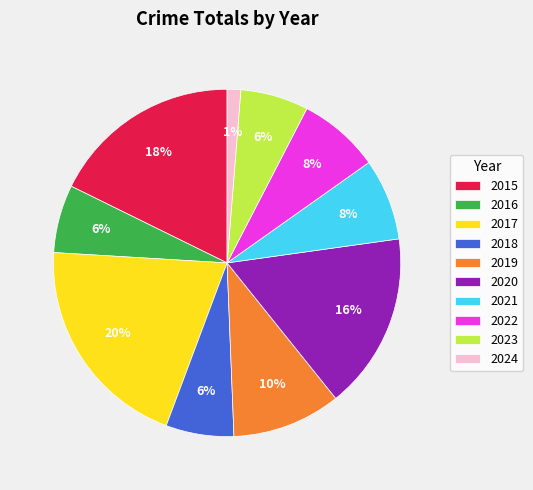

To the nearest percent, what portion does 2015 represent?

18%